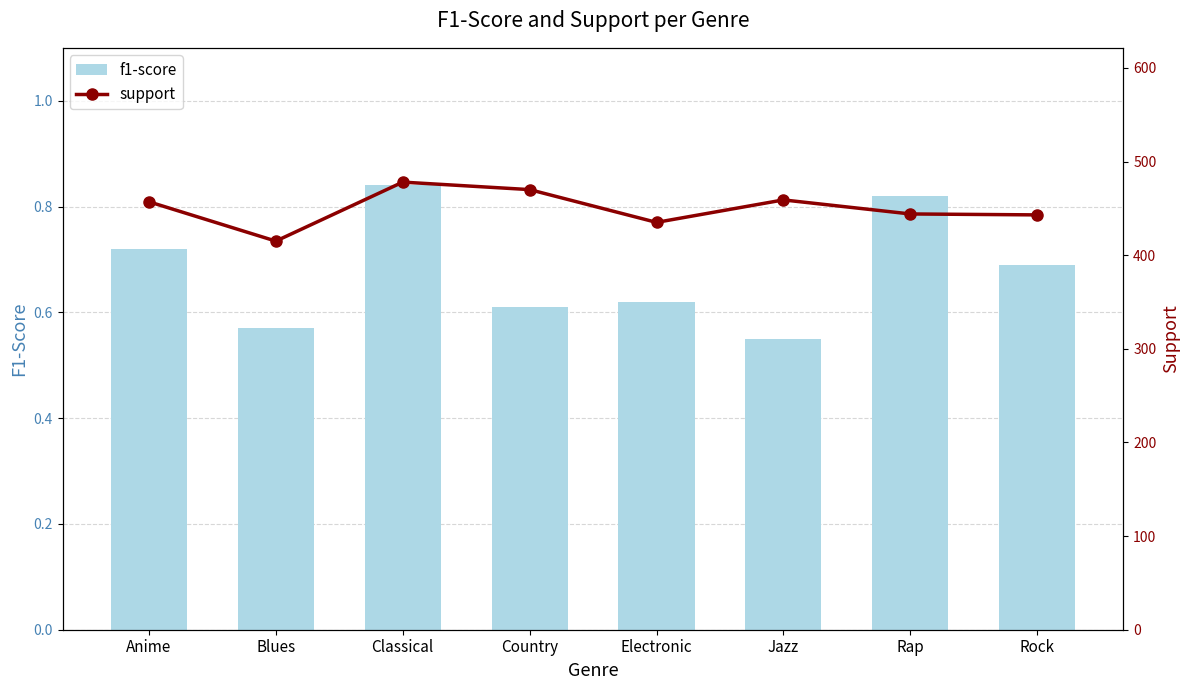

Between Country and Electronic, which is larger?

Electronic